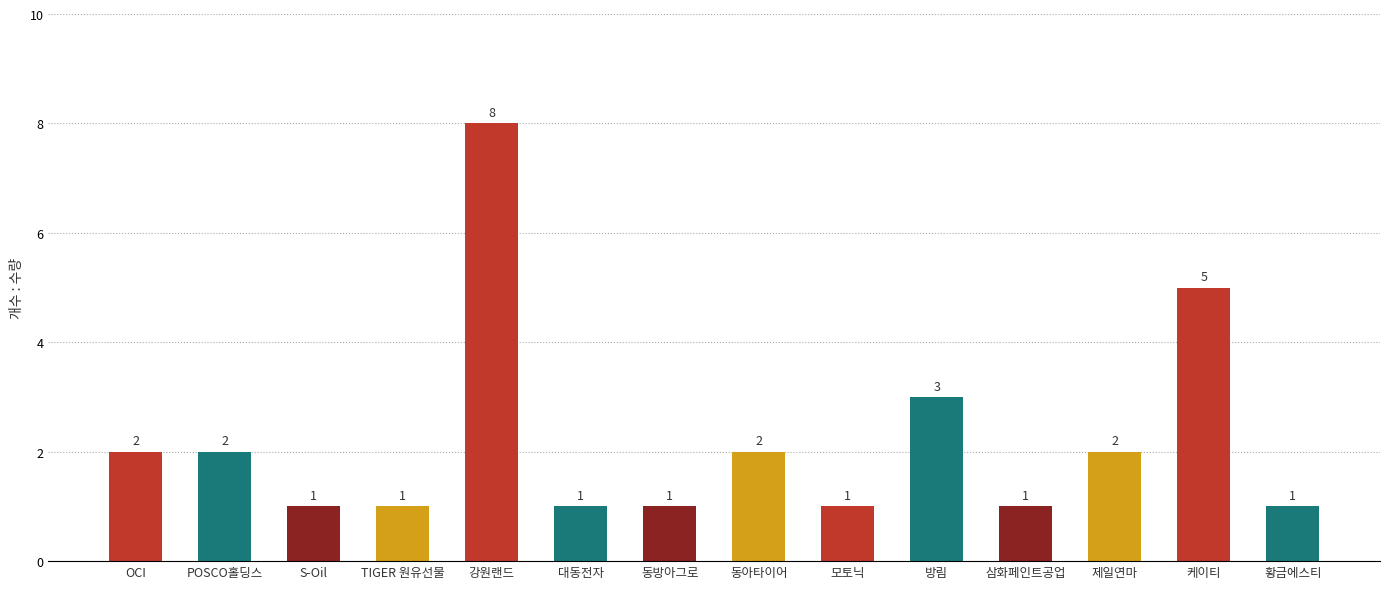

What is the approximate value at 케이티?

5